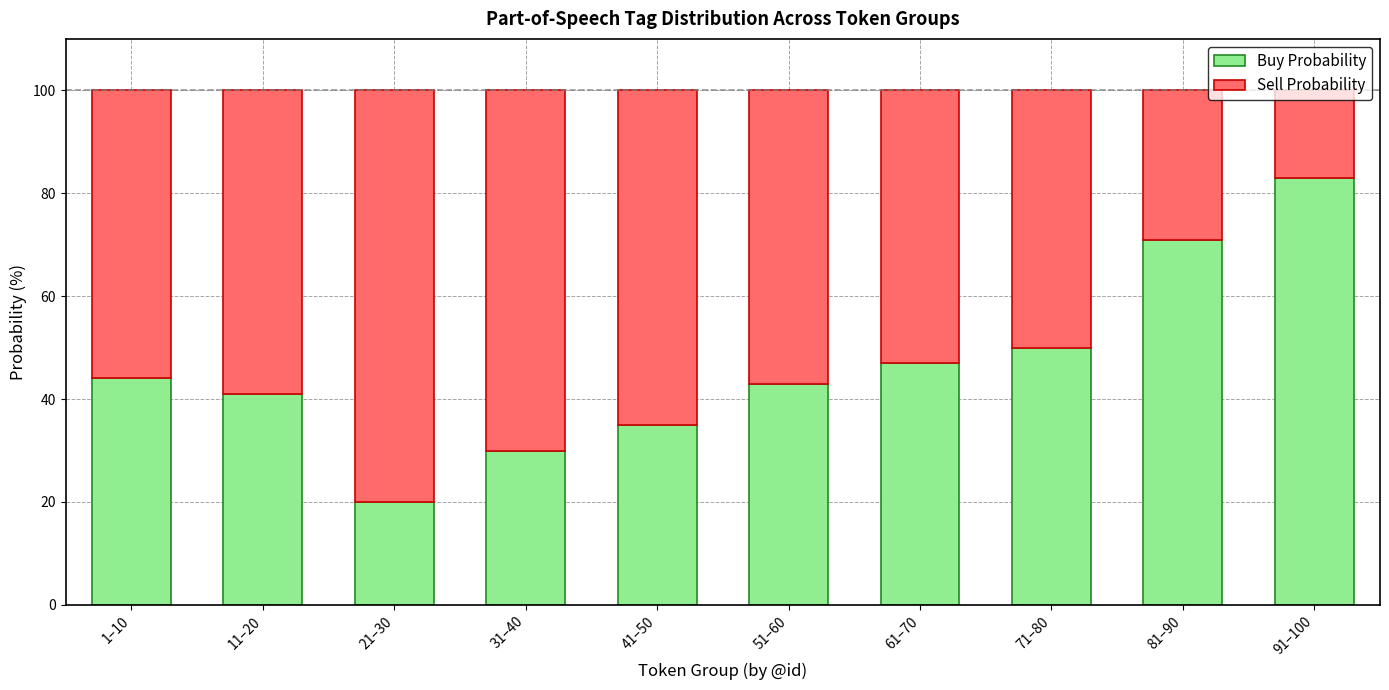

What is the average value of the Buy Probability series?

46